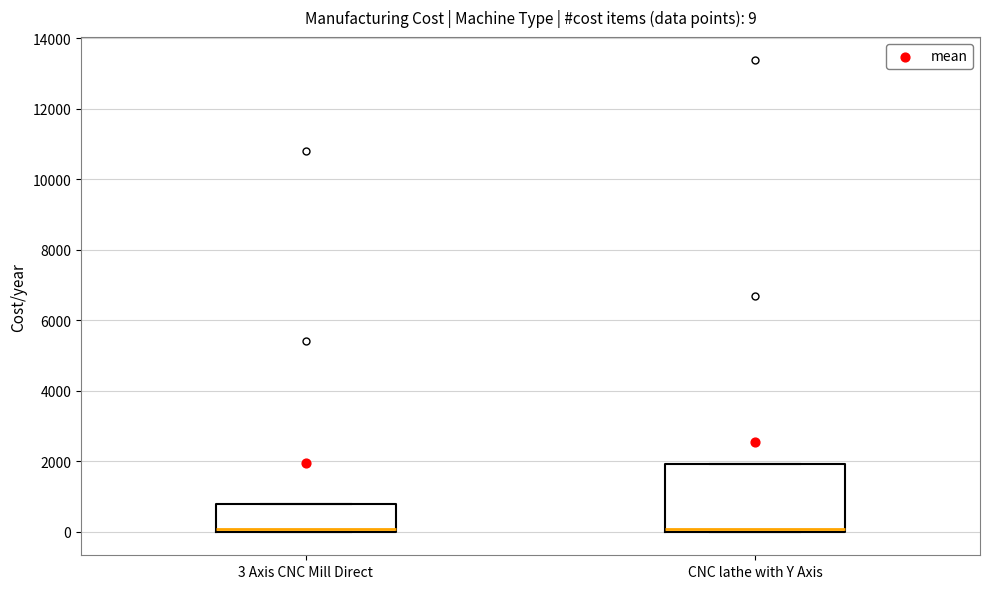

Which box is the tallest, from its lower edge to its upper edge?

CNC lathe with Y Axis